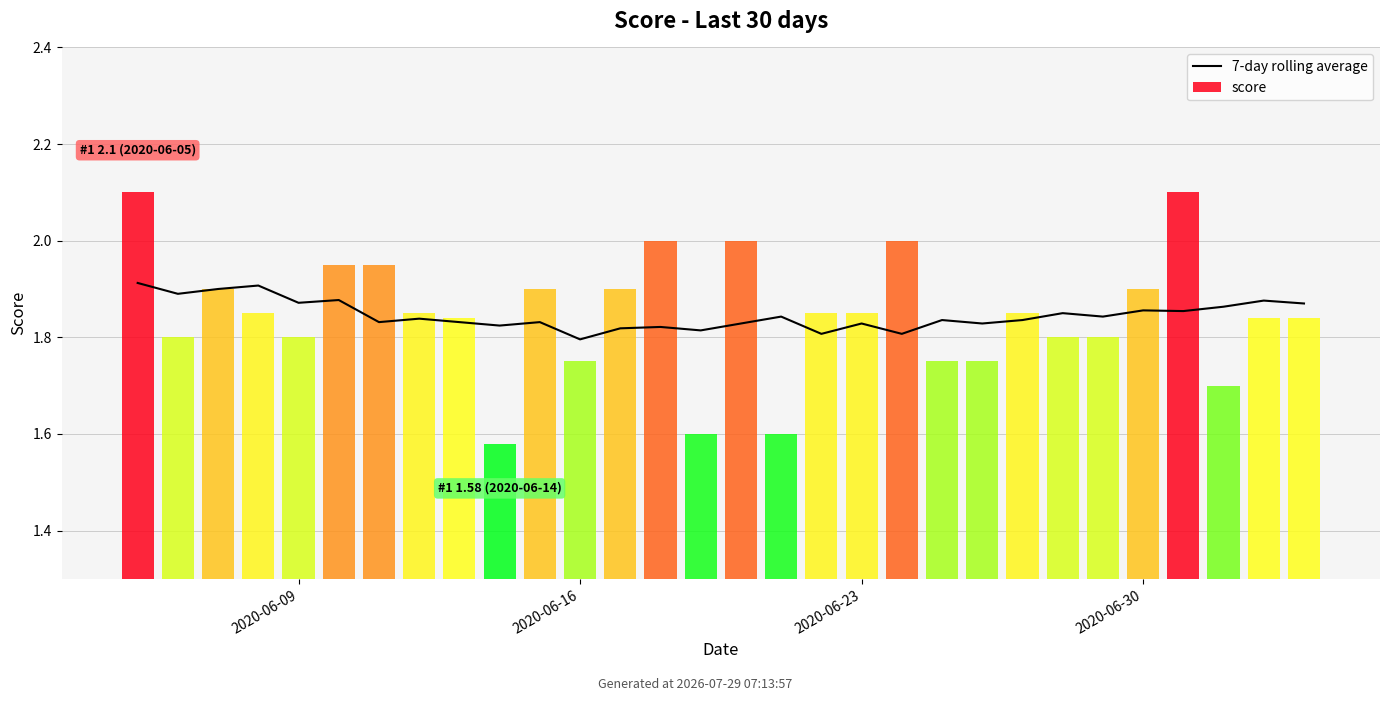

What are all the series names shown in the legend?

7-day rolling average, score